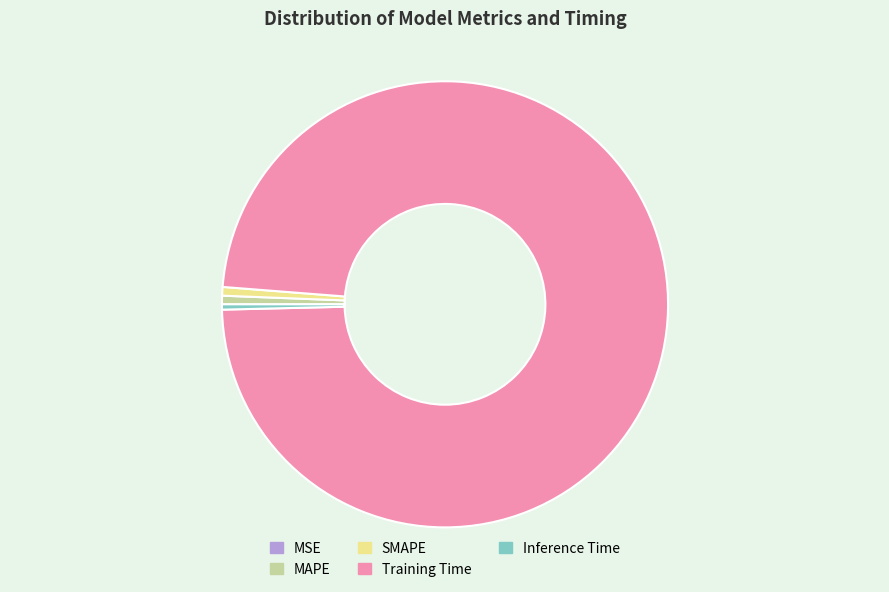

Is it true that Training Time is 85% of the pie?

False